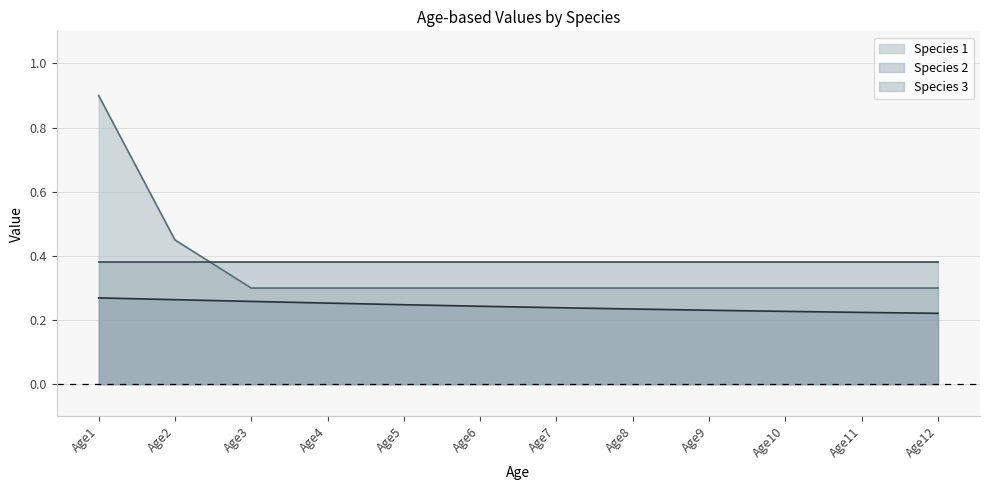

Reading right to left, list all the values displayed in this chart.

Species 1 (line): Age12=0.3	Age11=0.3	Age10=0.3	Age9=0.3	Age8=0.3	Age7=0.3	Age6=0.3	Age5=0.3	Age4=0.3	Age3=0.3	Age2=0.5	Age1=0.9
Species 2 (line): Age12=0.4	Age11=0.4	Age10=0.4	Age9=0.4	Age8=0.4	Age7=0.4	Age6=0.4	Age5=0.4	Age4=0.4	Age3=0.4	Age2=0.4	Age1=0.4
Species 3 (line): Age12=0.2	Age11=0.2	Age10=0.2	Age9=0.2	Age8=0.2	Age7=0.2	Age6=0.2	Age5=0.2	Age4=0.3	Age3=0.3	Age2=0.3	Age1=0.3